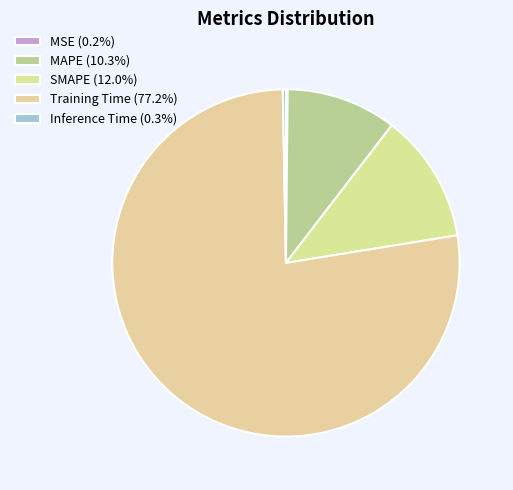

True or false: MSE accounts for 6% of the total.

False